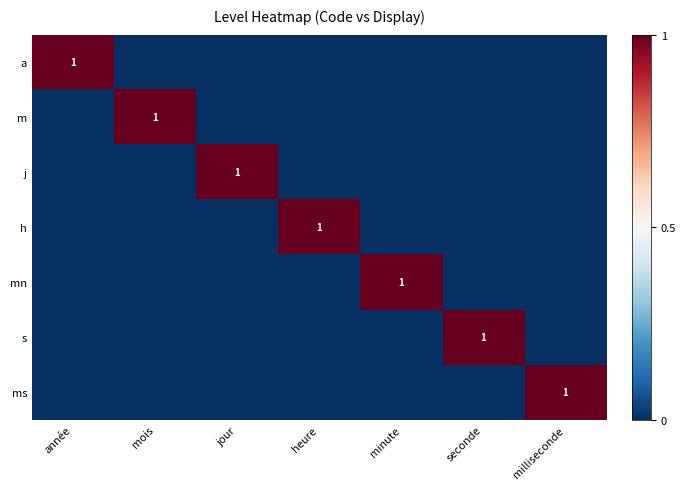

Rank the categories by ms value from highest to lowest.

milliseconde, année, mois, jour, heure, minute, seconde